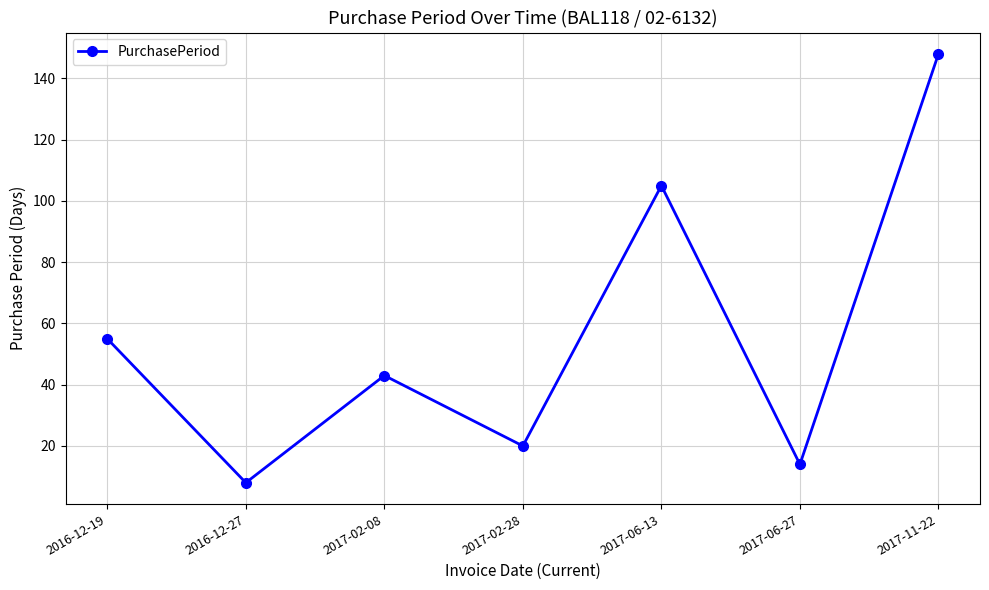

Where is the first local maximum?

2017-02-08